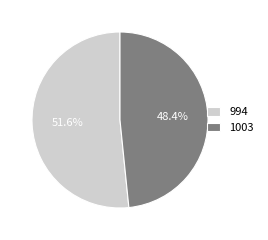

The 1003 slice represents 62% of the pie. True or false?

False